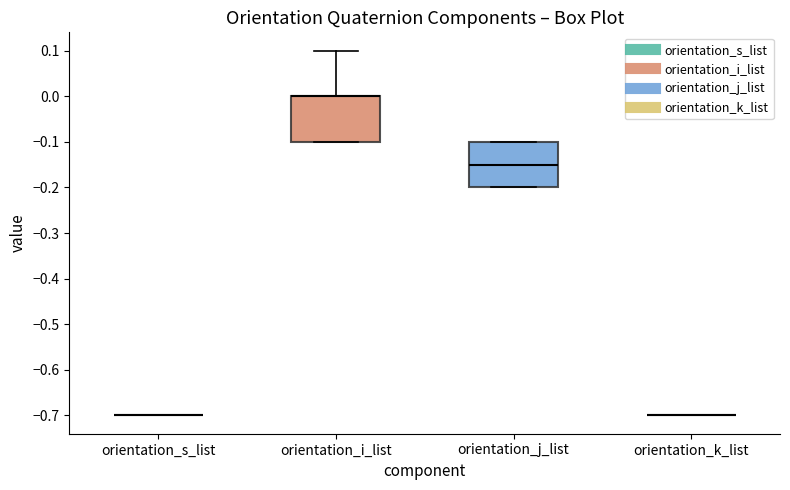

Reading left to right, transcribe this box plot: for each box, give where its median line is, the range the box spans, and where its two whiskers end, as read against the y-axis. The values are not printed on the chart, so give them approximately, as read against the axis.

orientation_s_list: box collapsed to a line at -0.70, whiskers -0.70 to -0.70
orientation_i_list: median 0.00 (drawn on the box's upper edge), box -0.10 to 0.00, whiskers -0.10 to 0.10
orientation_j_list: median -0.15, box -0.20 to -0.10, whiskers -0.20 to -0.10
orientation_k_list: box collapsed to a line at -0.70, whiskers -0.70 to -0.70